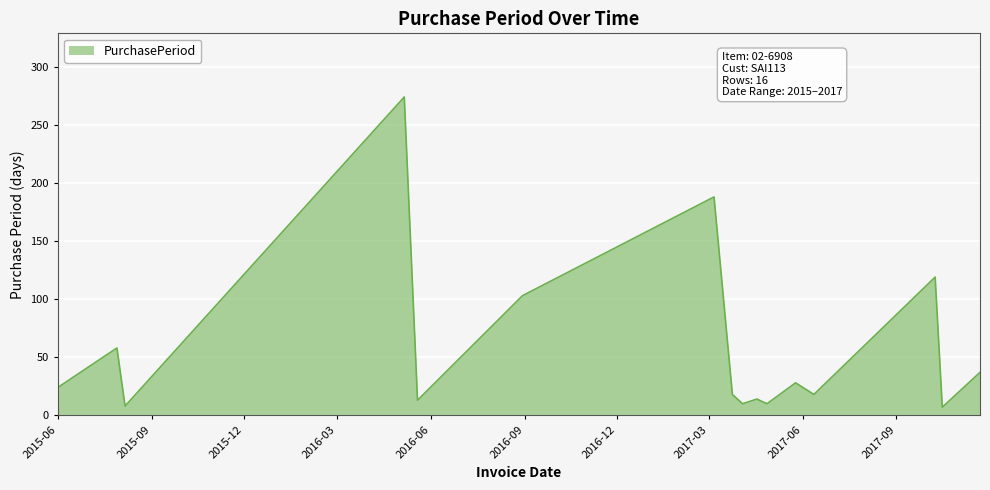

How many values are below 24?

8